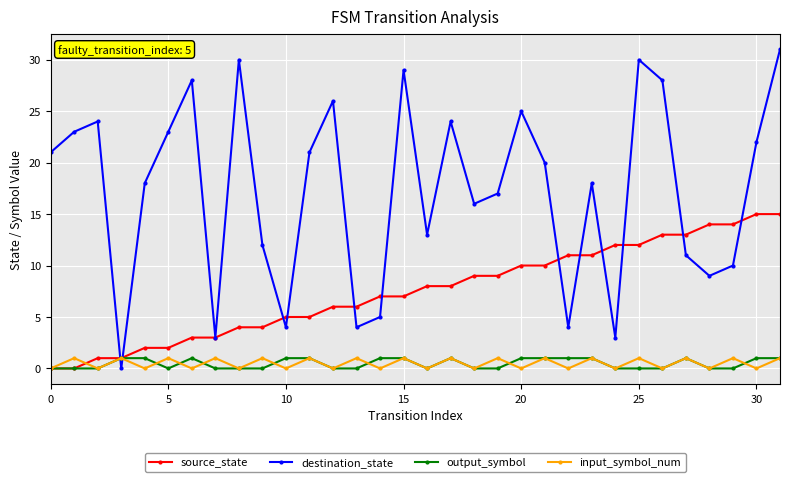

What is the maximum value shown in the chart?

31